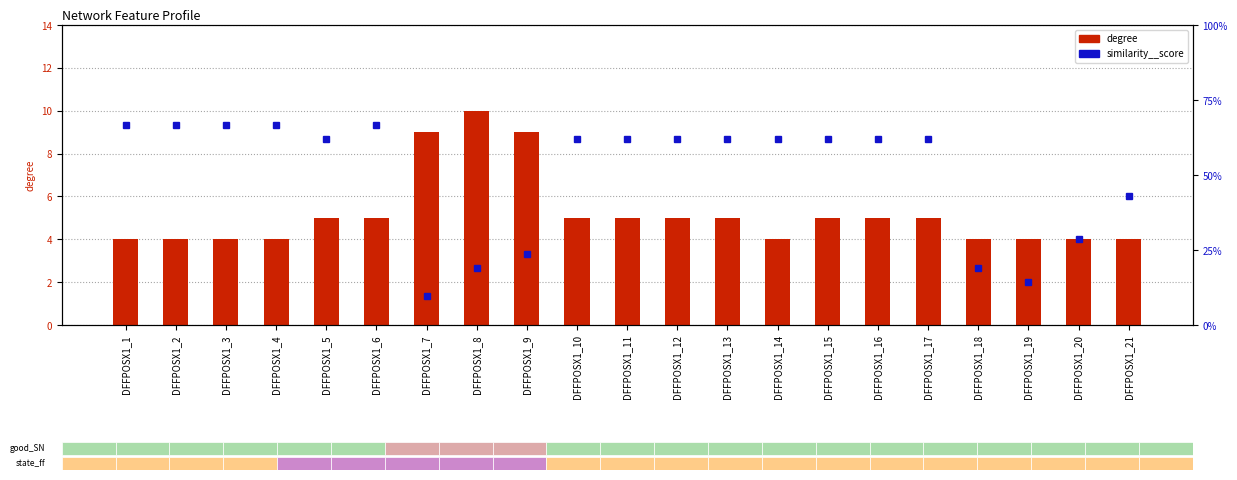

What are all the series names shown in the legend?

degree, similarity__score